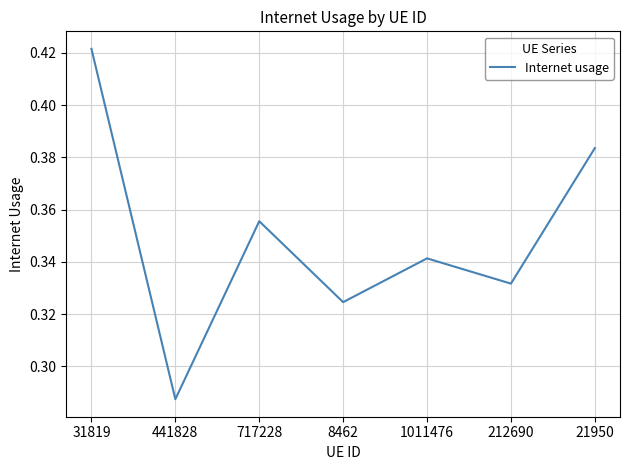

What is the sum of the values at 21950 and 441828?

0.7